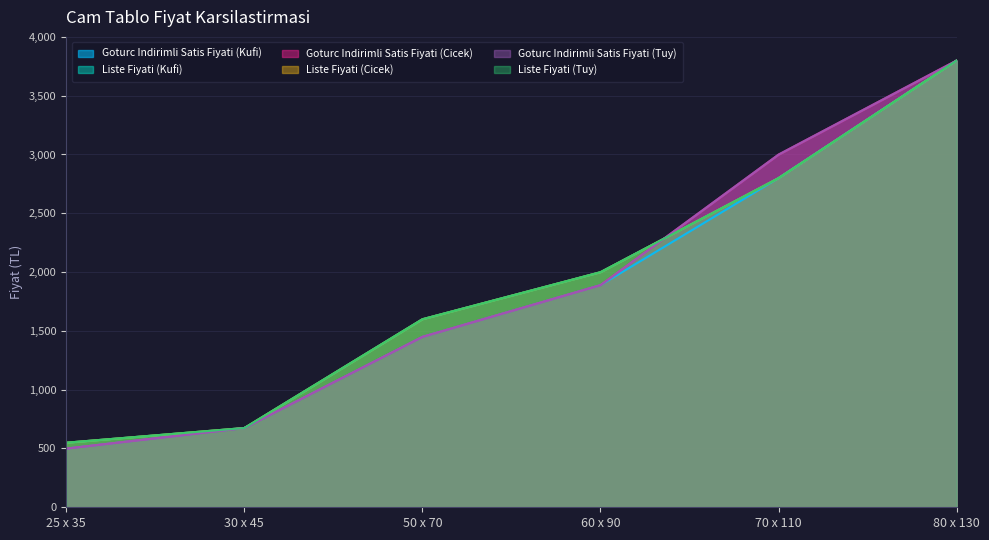

What is the average value of the Liste Fiyati (Kufi) series?

1903